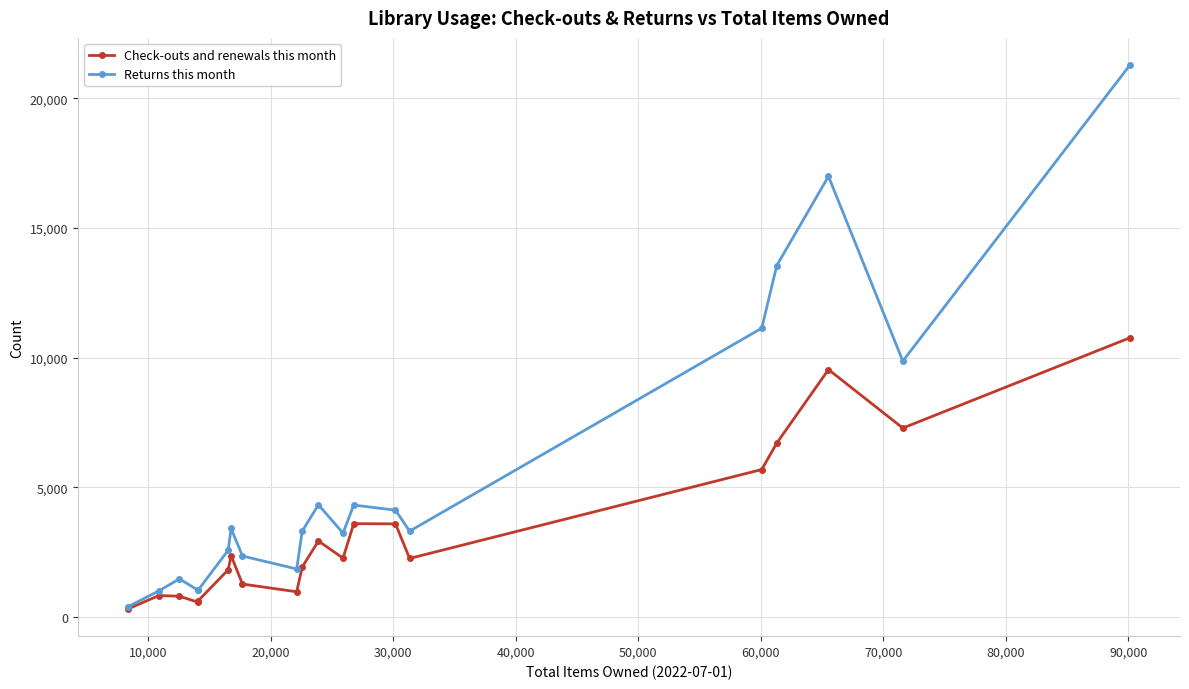

Which series has the widest spread of values?

Returns this month